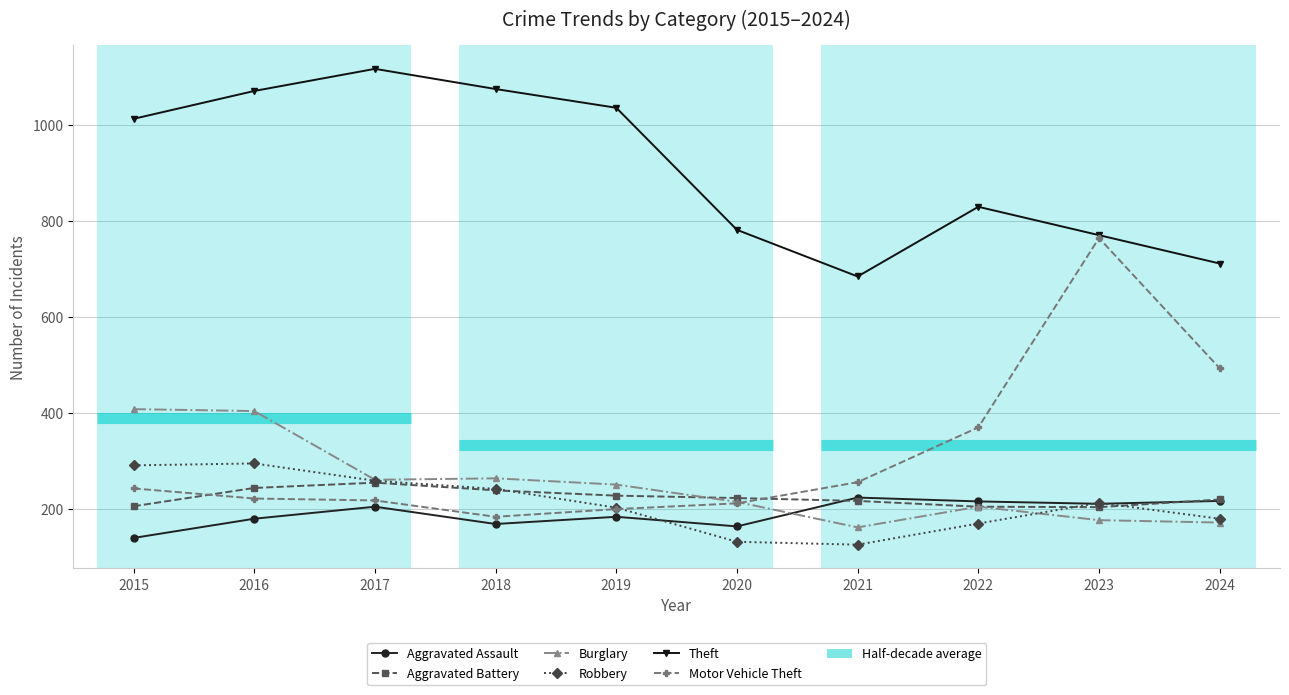

Does the chart display data point markers on the line(s)?

Yes